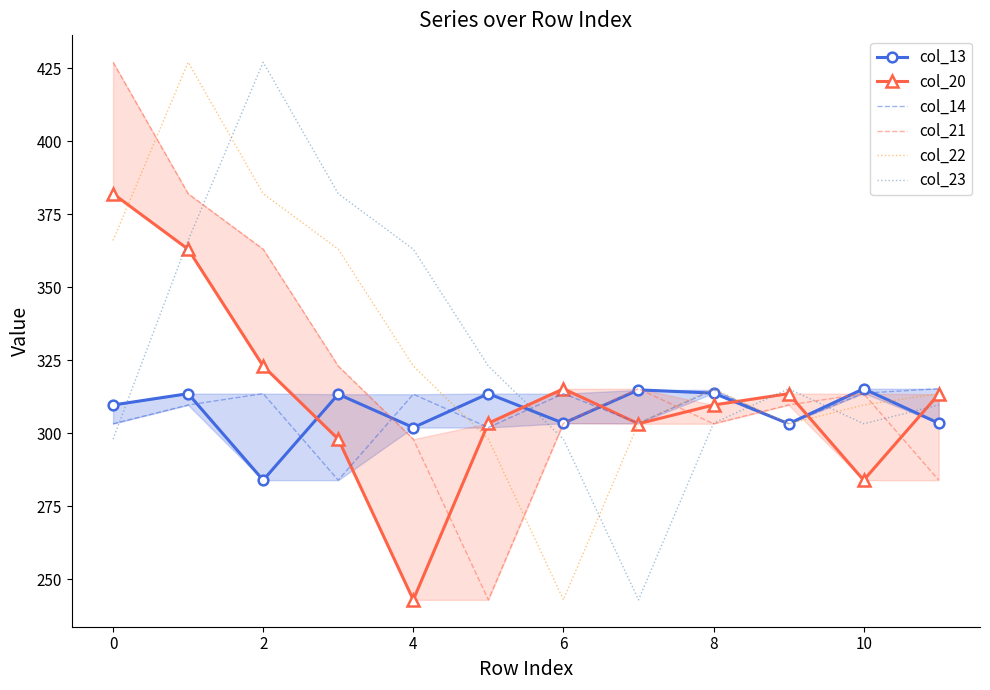

What value does the col_23 series have at 0?

298.0